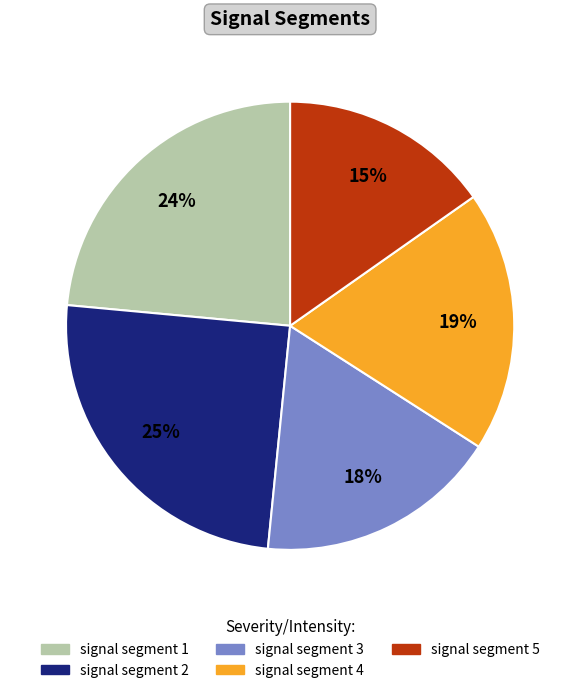

Is the sum of signal segment 5 and signal segment 1 greater than half?

No